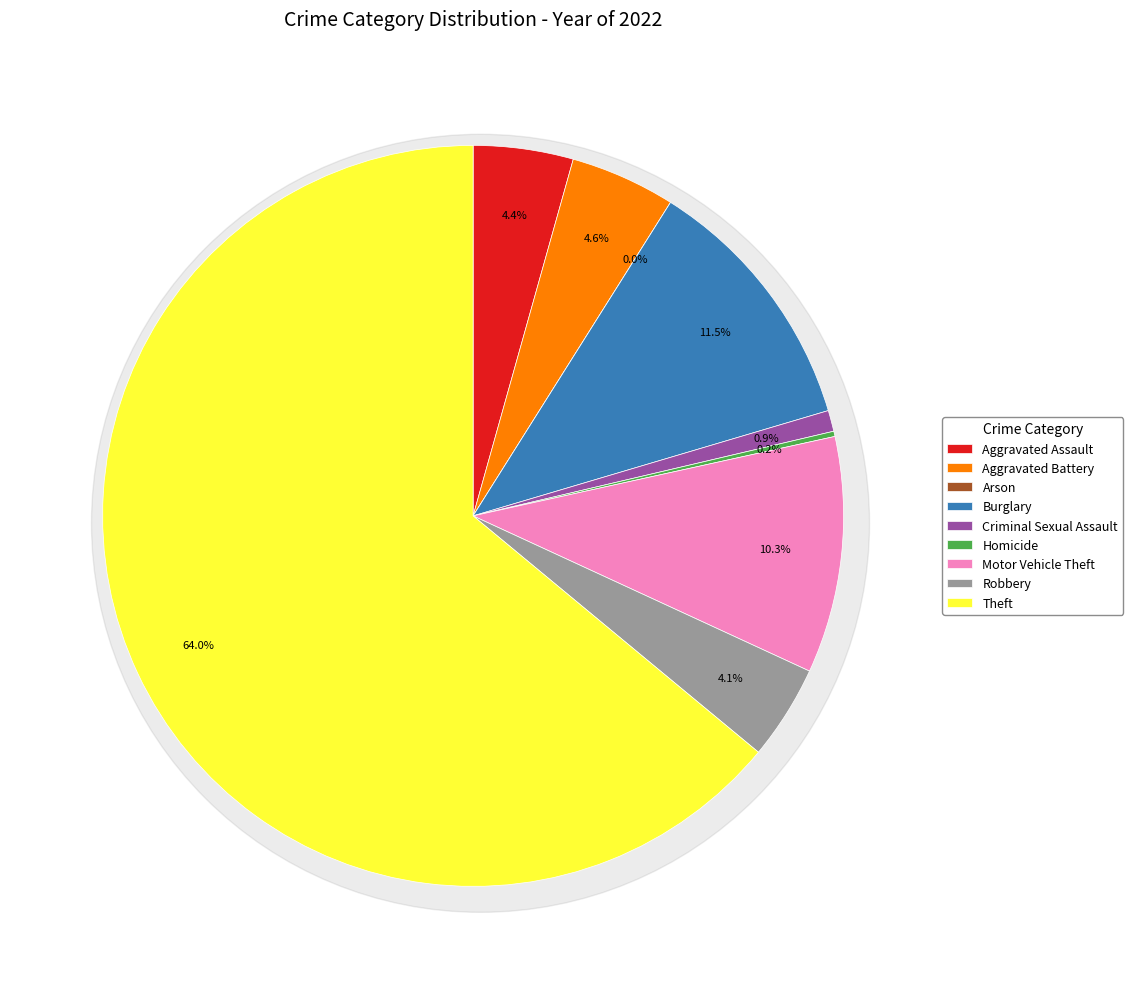

Which category has the smallest portion of the pie?

Arson